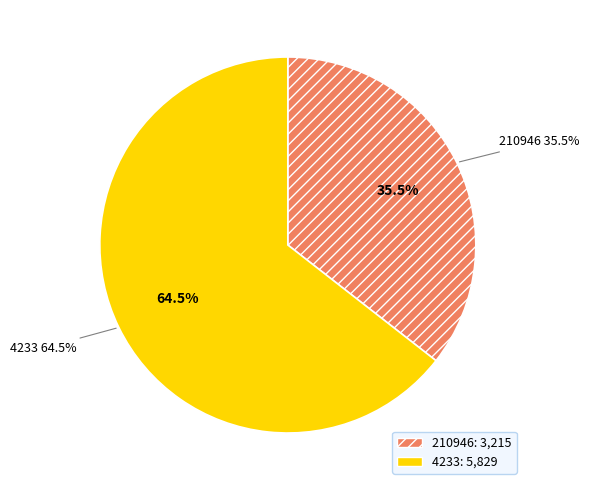

What is the majority slice?

4233